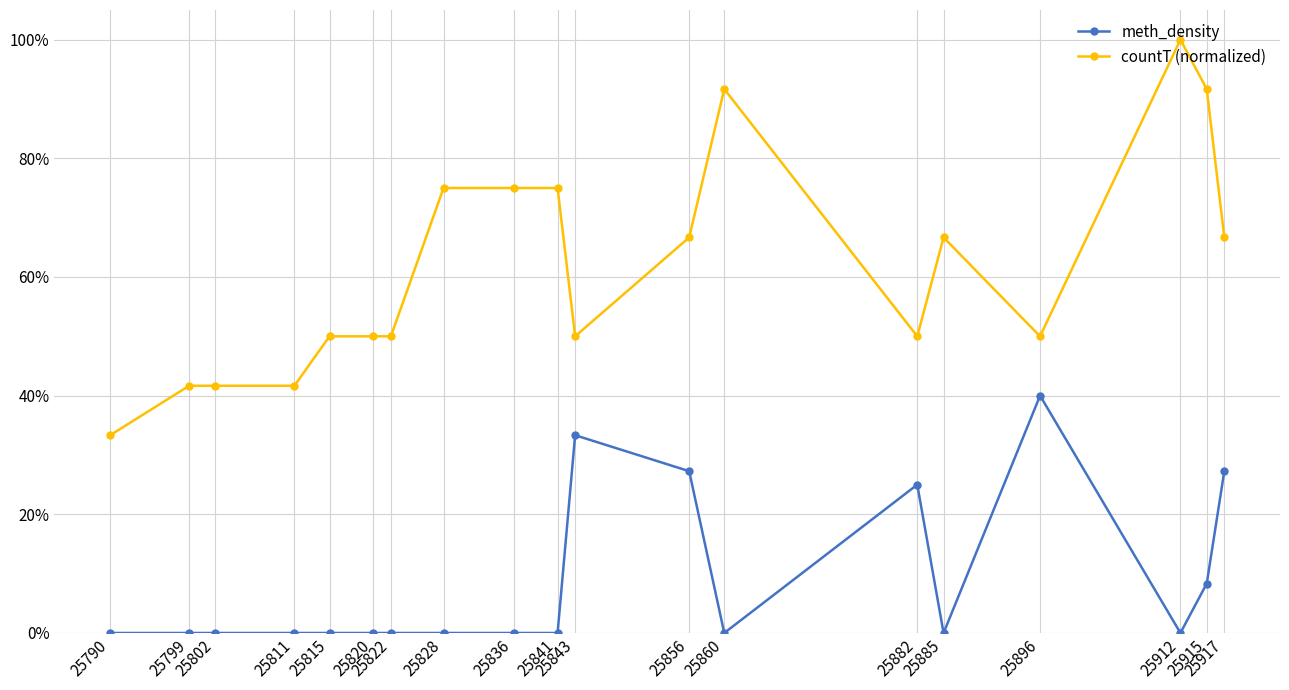

Between 25815 and 25885, which series saw the biggest shift?

countT (normalized)